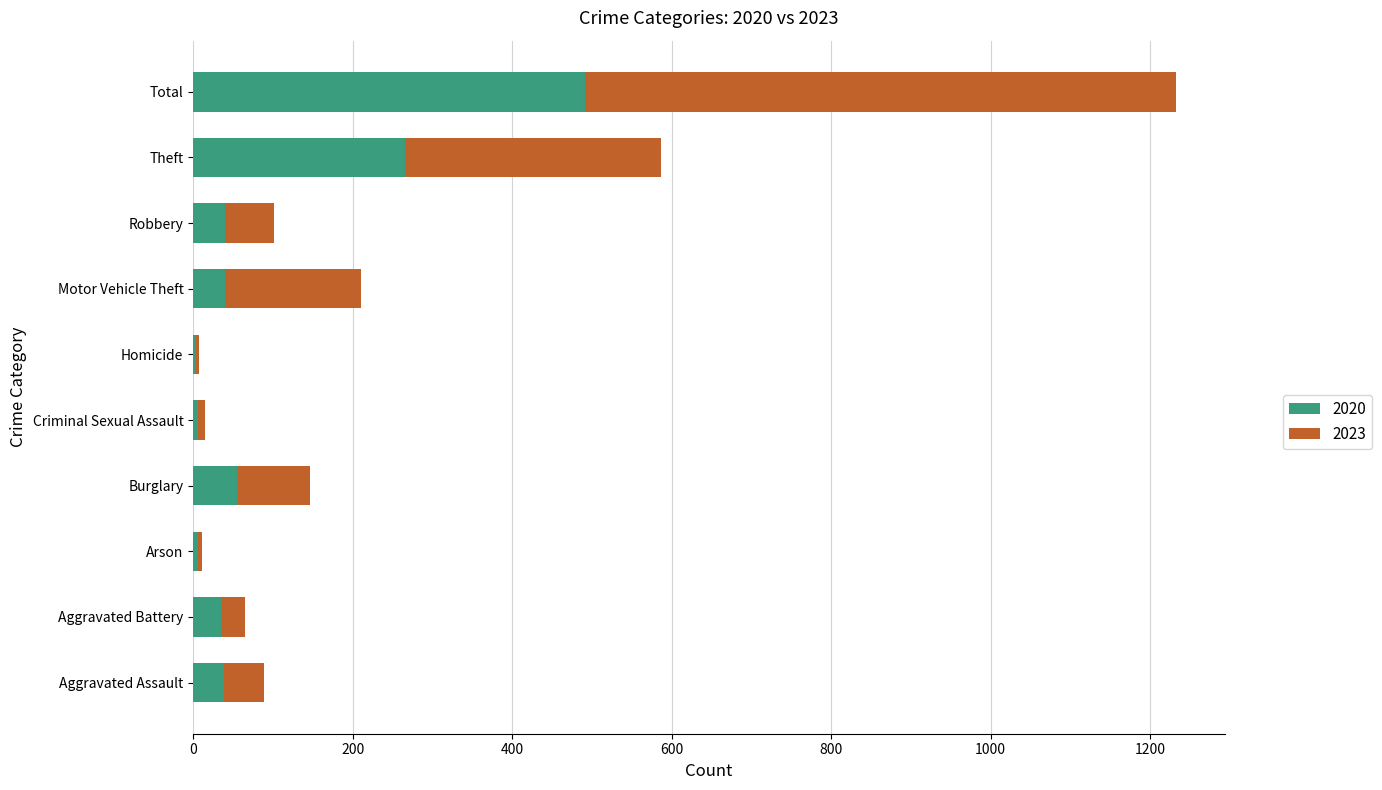

At which category is the sum across all series the highest?

Total